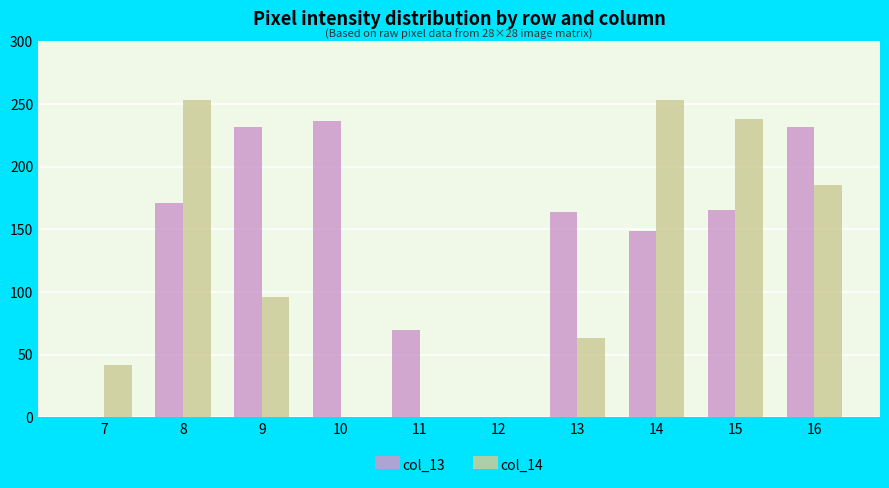

The value of col_13 at 11 is 19. True or false?

False